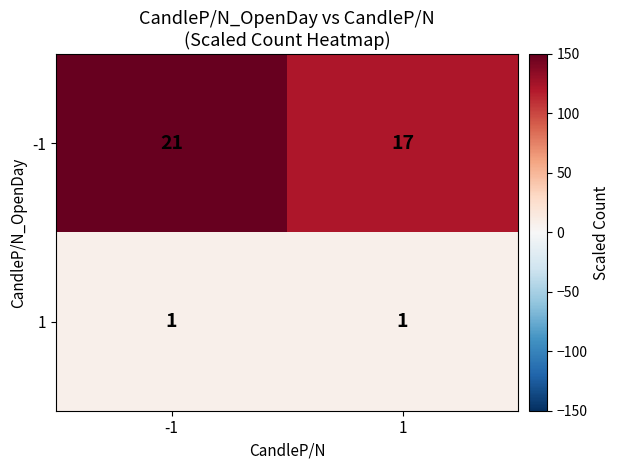

Is the value of -1 at -1 greater than the value of 1 at -1?

Yes